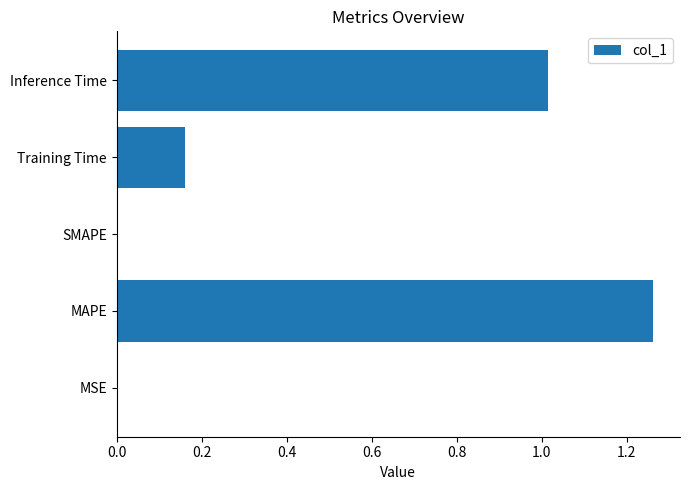

Which has a higher value, Training Time or Inference Time?

Inference Time